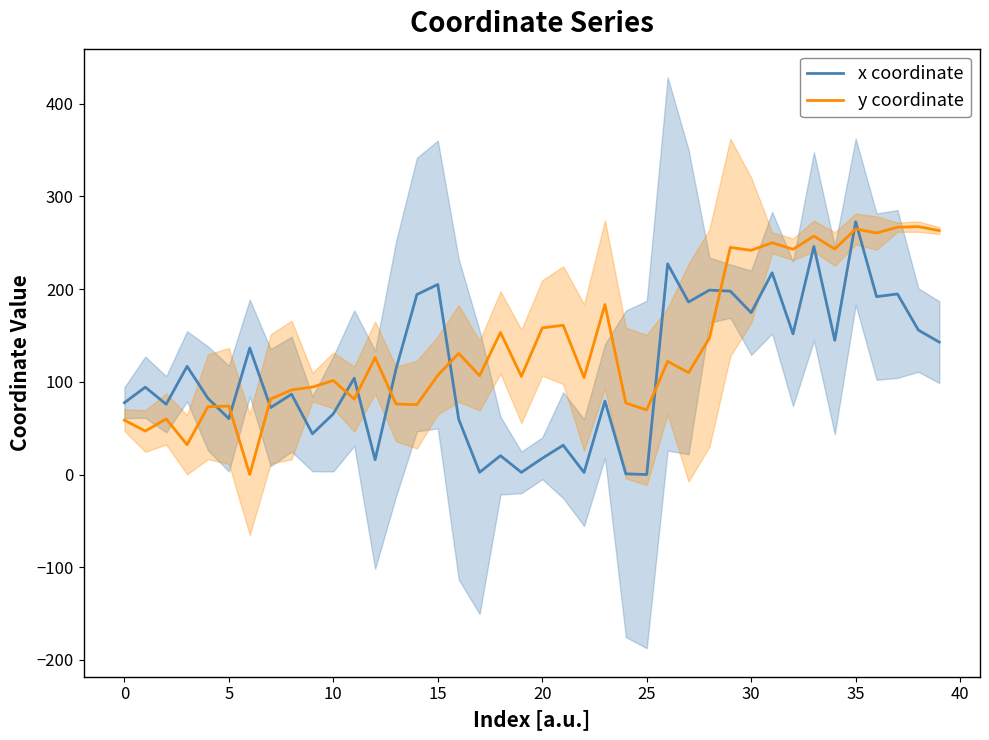

True or false: x coordinate and y coordinate cross at least once.

True